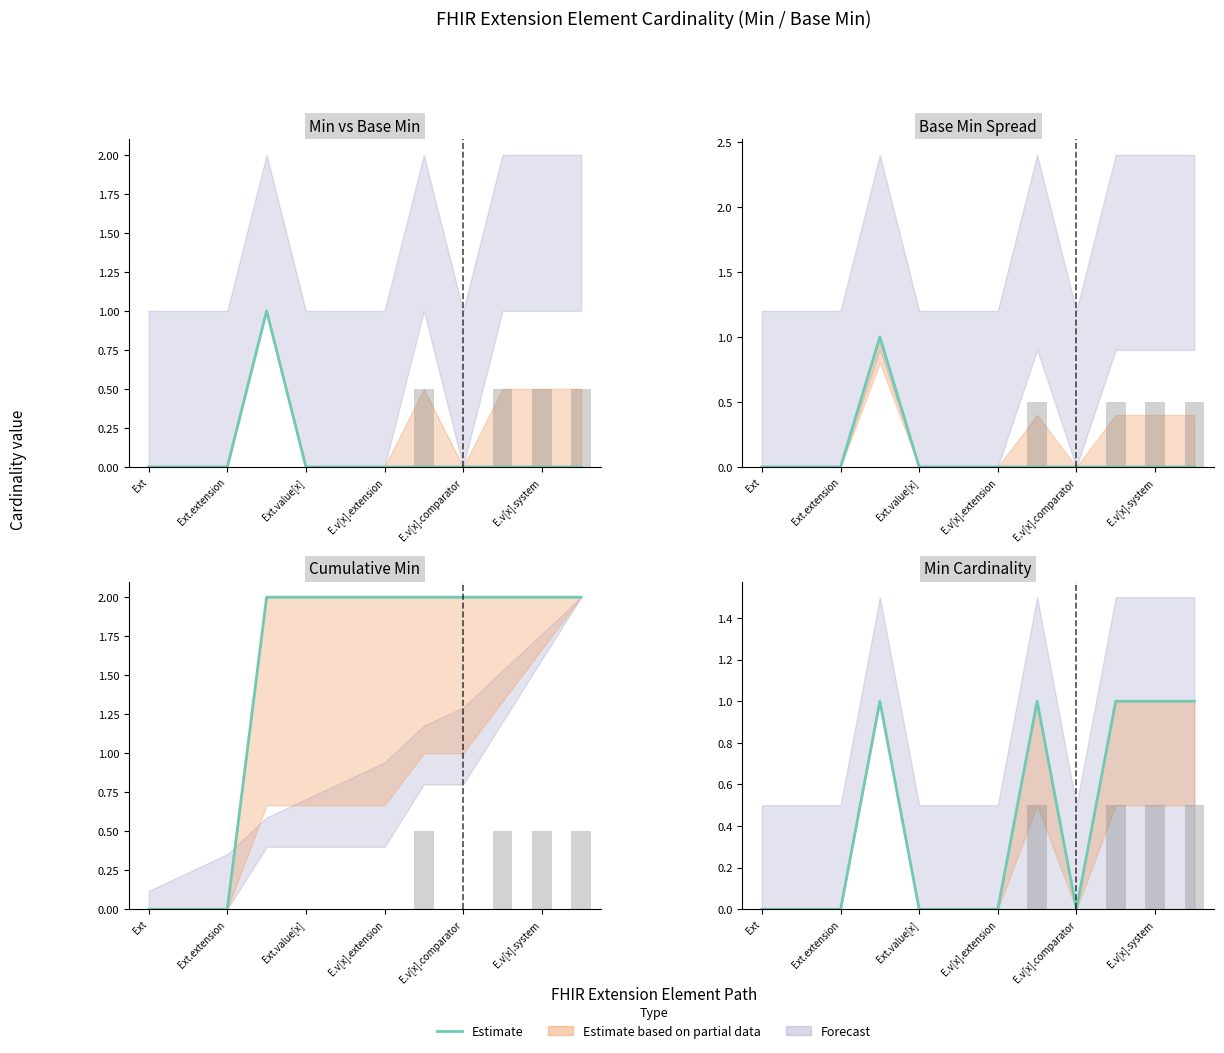

Between E.v[x].extension and E.v[x].system, which is larger?

E.v[x].extension